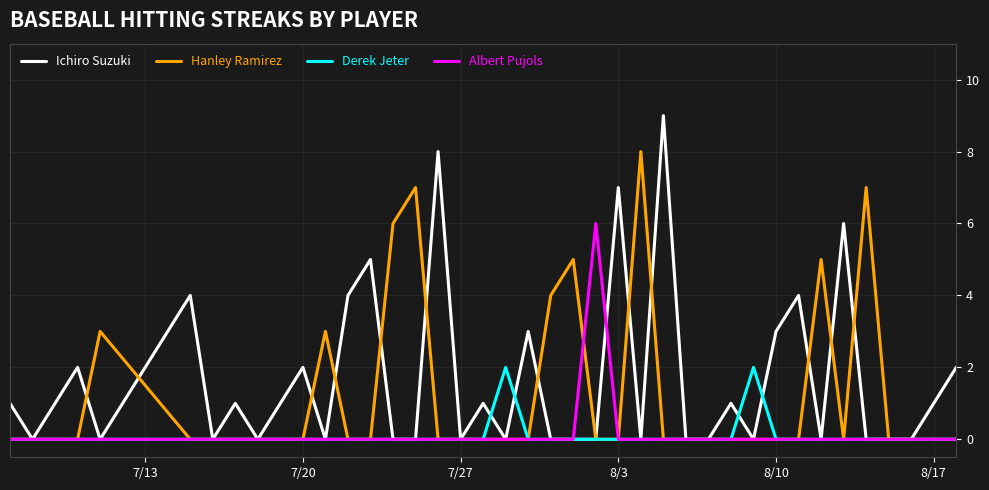

What is the maximum value shown in the chart?

9